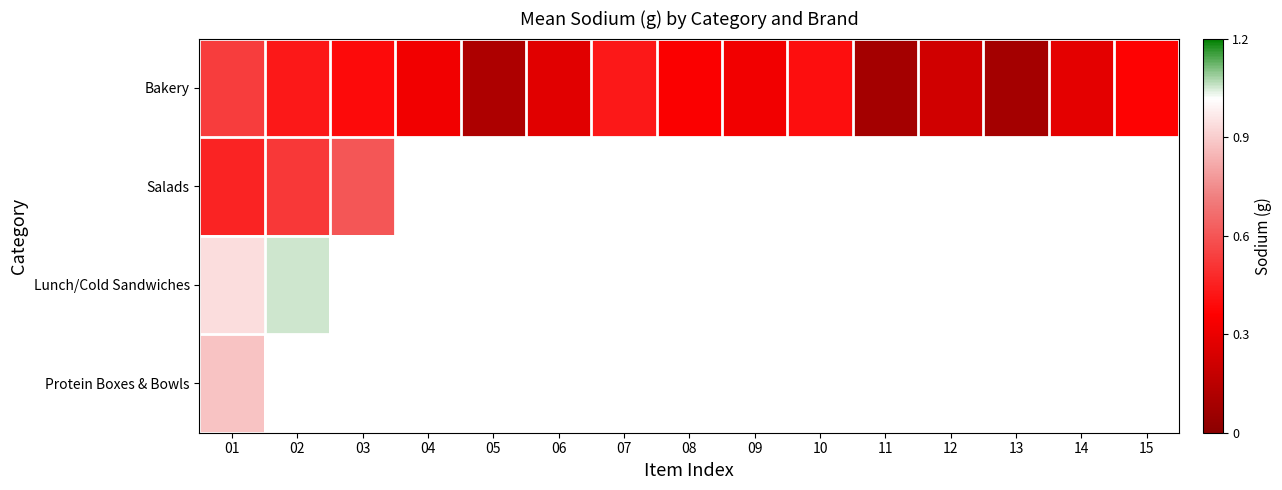

What is the spread (max minus min) of values at 03?

0.2